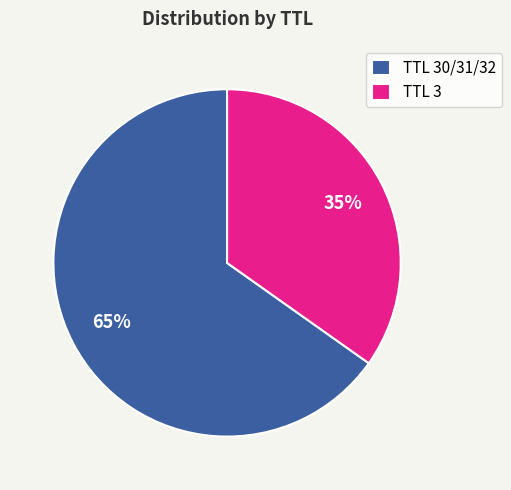

What is the smallest slice in the pie chart?

TTL 3